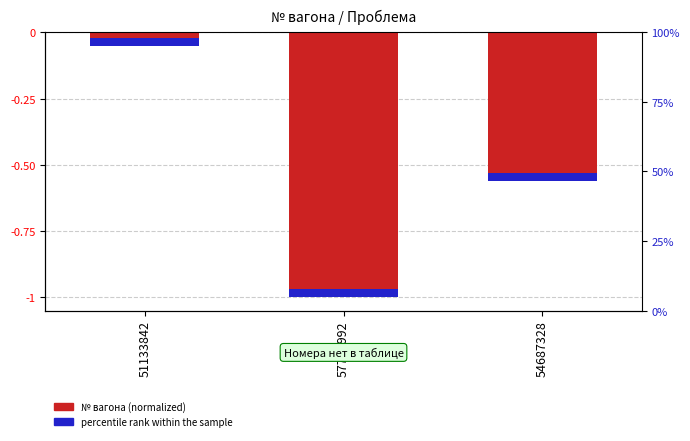

Are the bars horizontal?

No